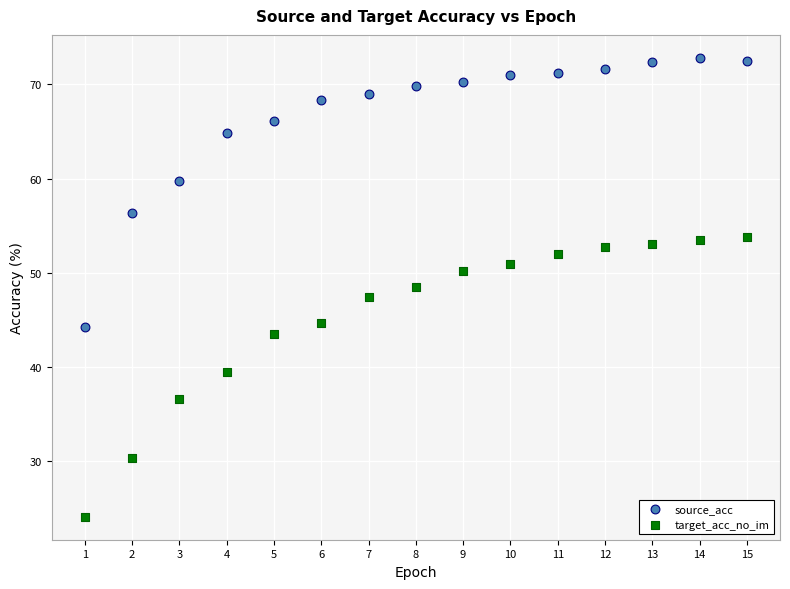

Which series has the largest Y range (max minus min)?

target_acc_no_im